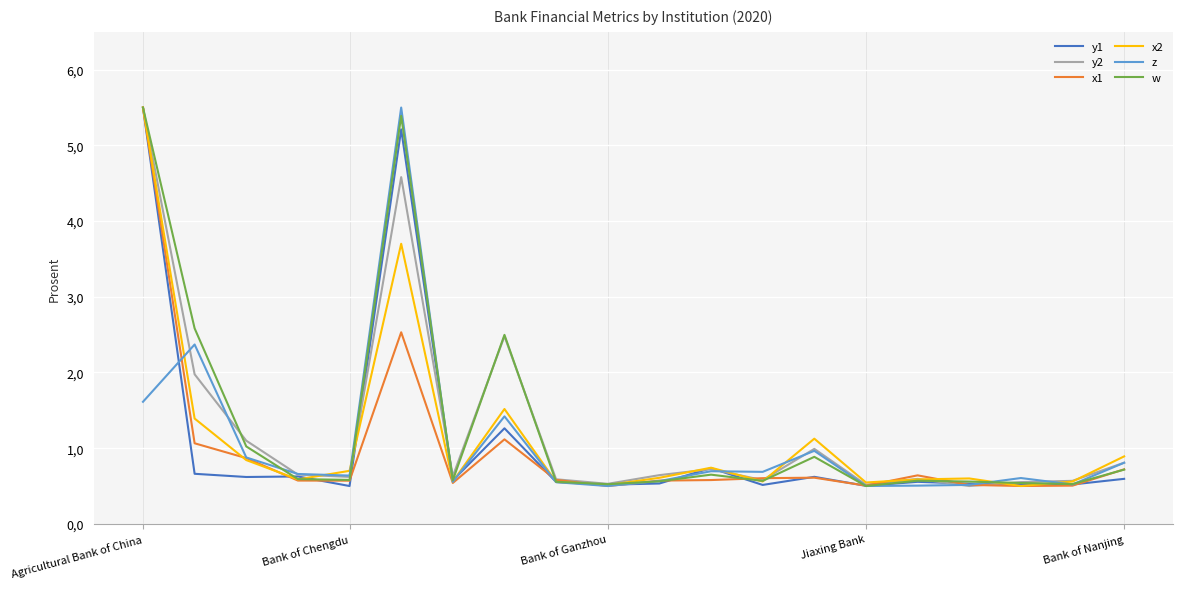

Which label corresponds to the largest value in the chart?

Agricultural Bank of China